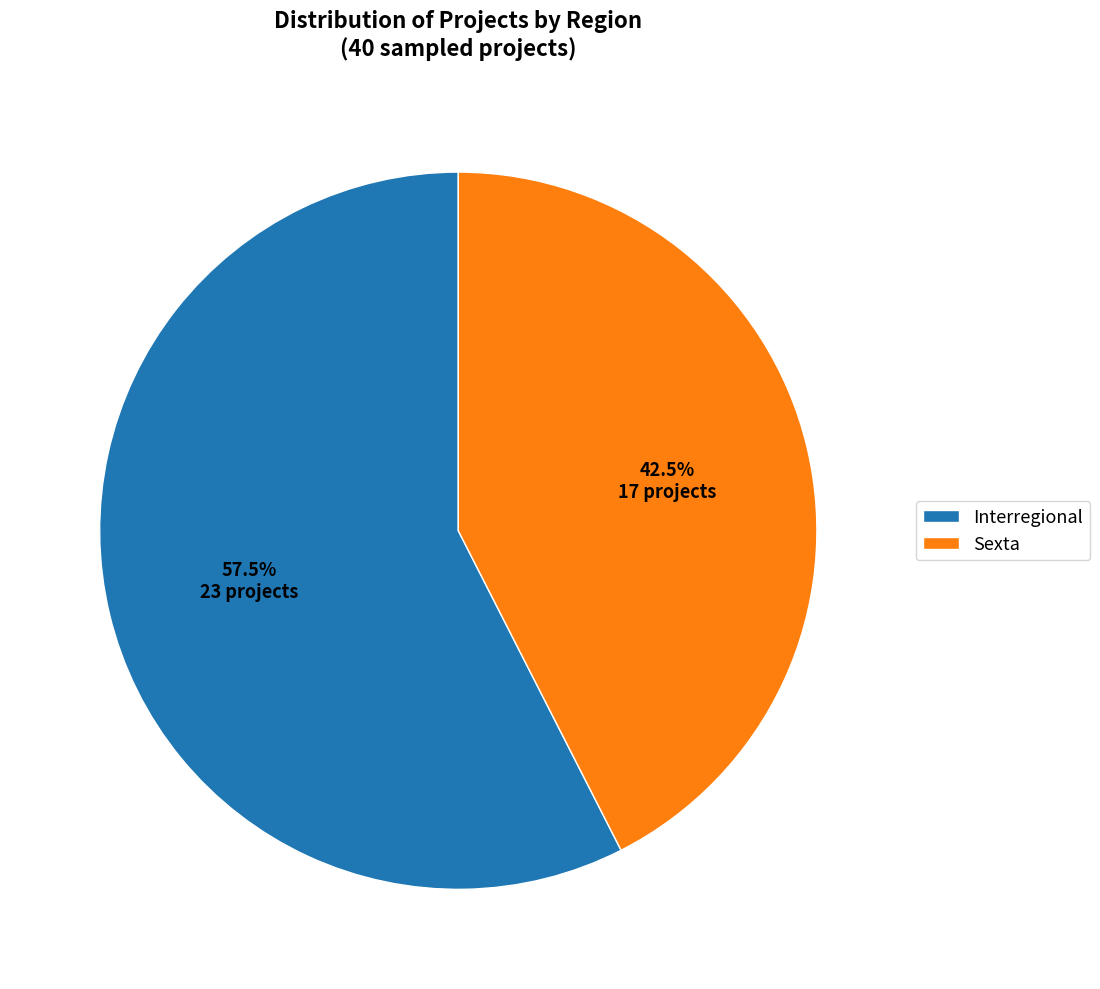

Does Interregional represent more than half of the total?

Yes